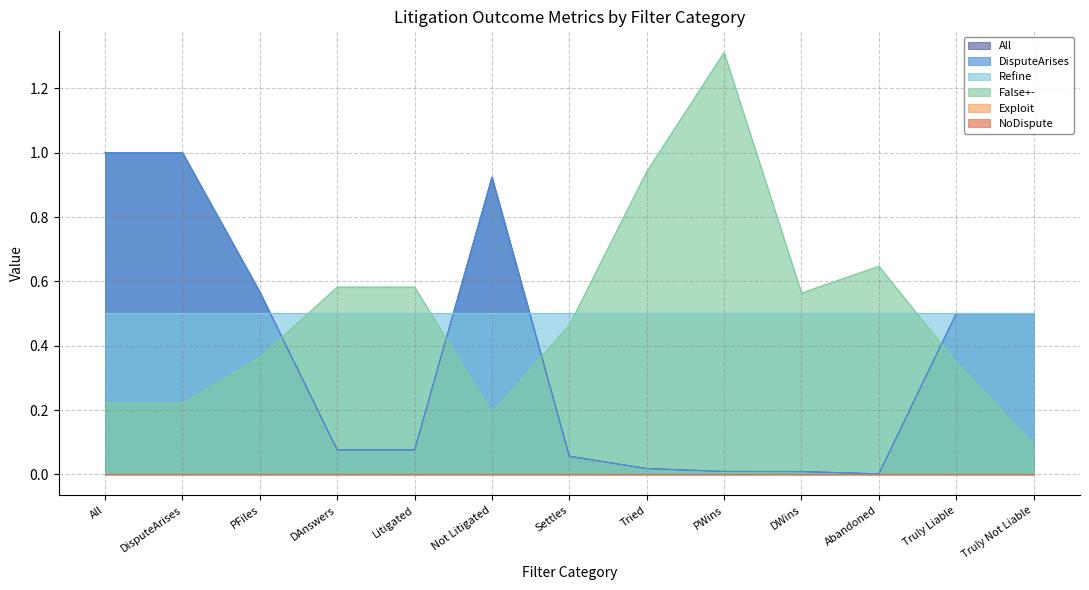

True or false: All has a value of 0.0 at PWins.

True